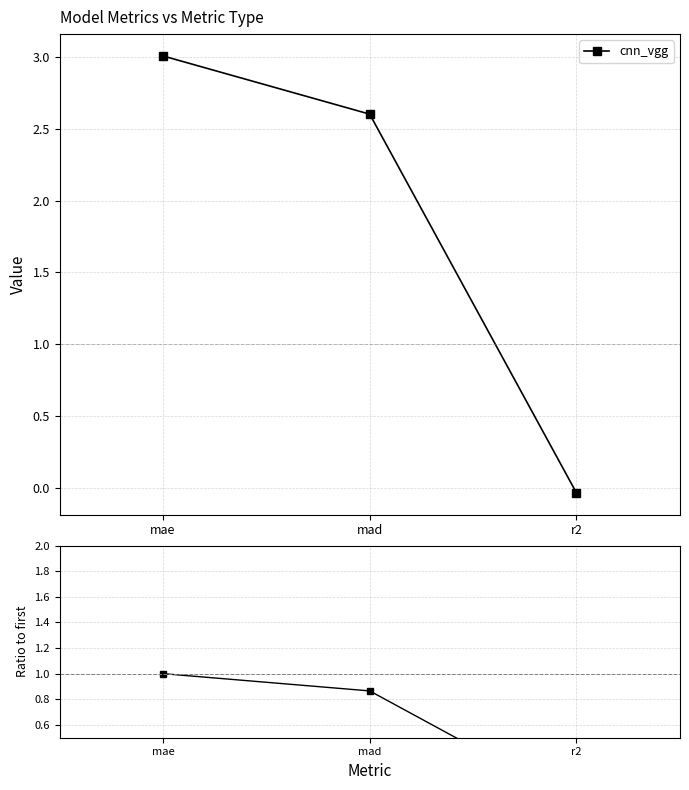

List the labels in order of value, largest first.

mae, mad, r2